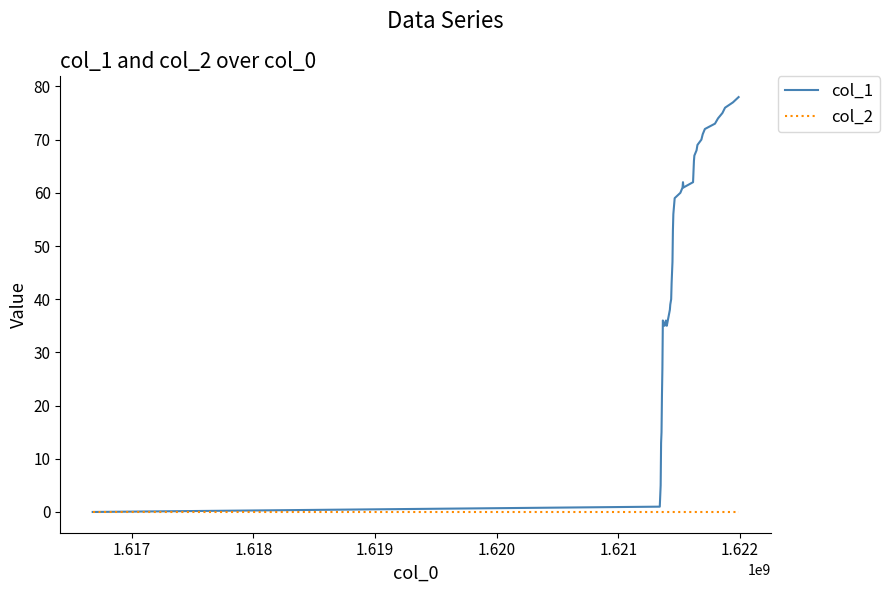

What is the sum of all col_1 values?

2008